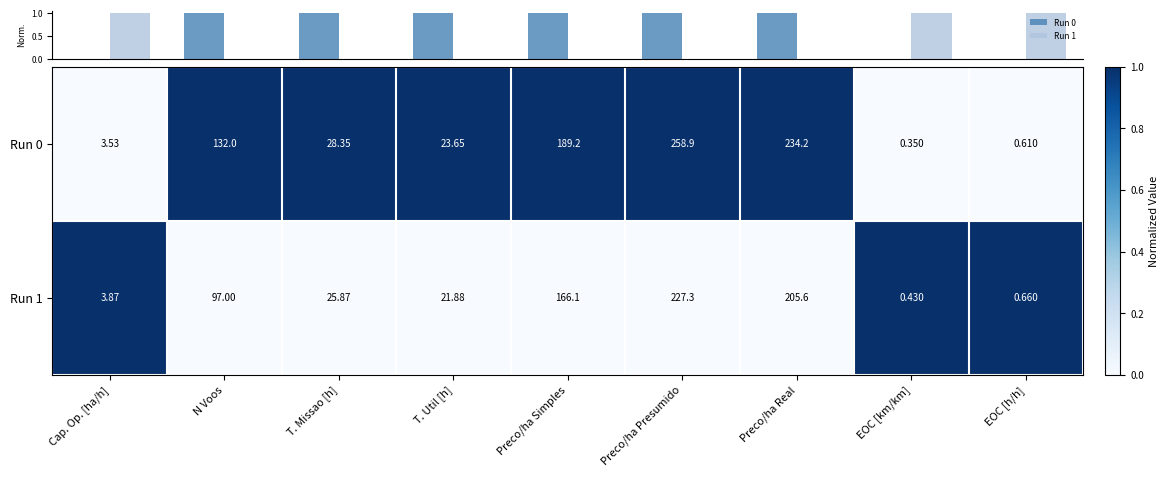

What is the total value across all series at EOC [h/h]?

2